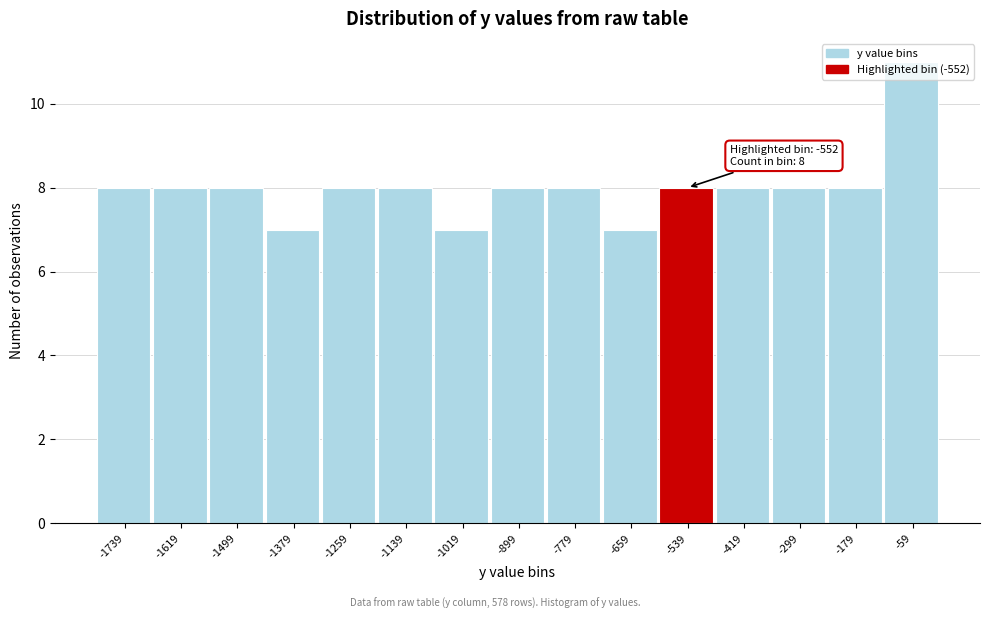

Which range on the x-axis has the tallest bar?

-120 to 0